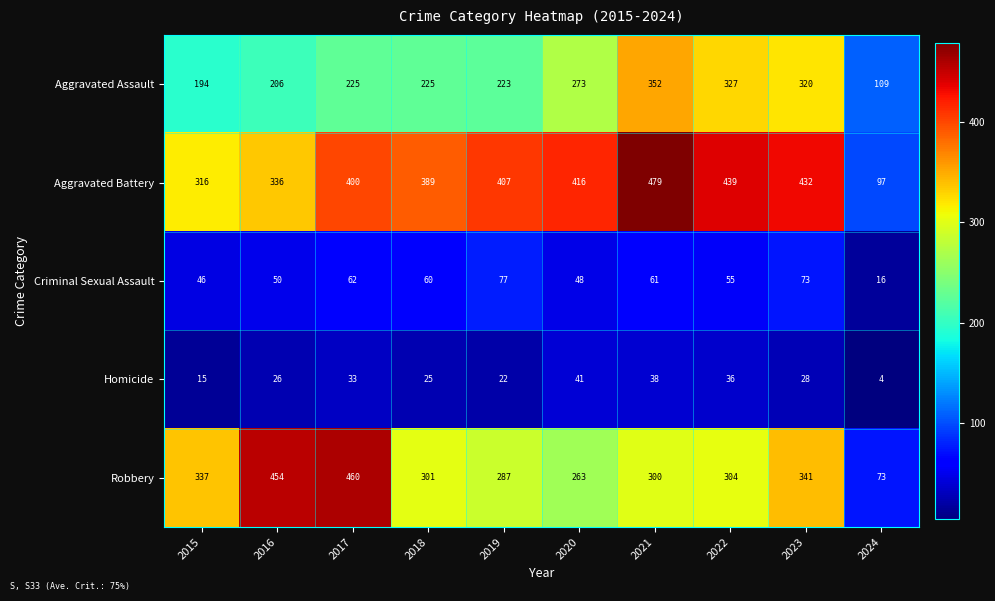

What is the difference between the second highest and minimum values in the Criminal Sexual Assault series?

57